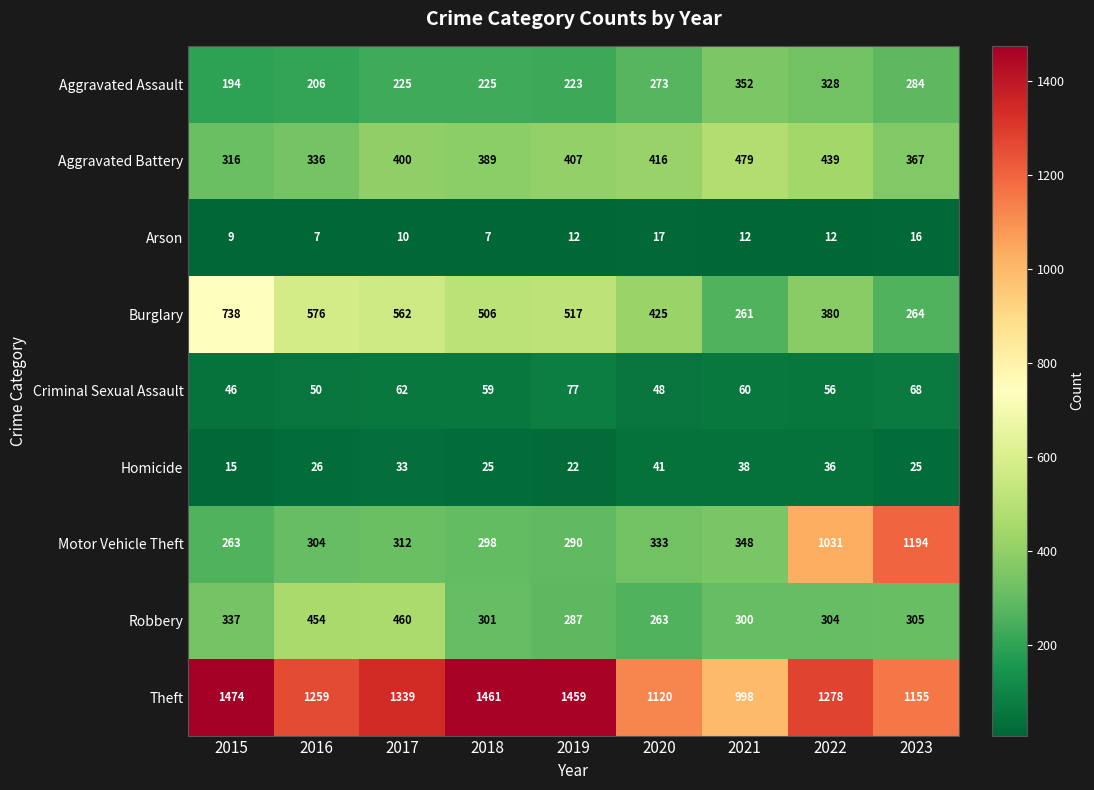

At which label is Burglary closest to 499?

2018